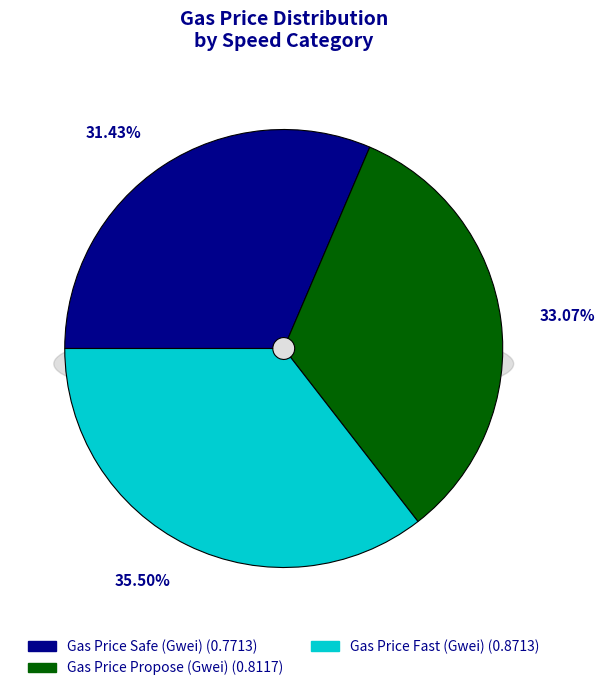

Does Gas Price Propose (Gwei) represent more than half of the total?

No